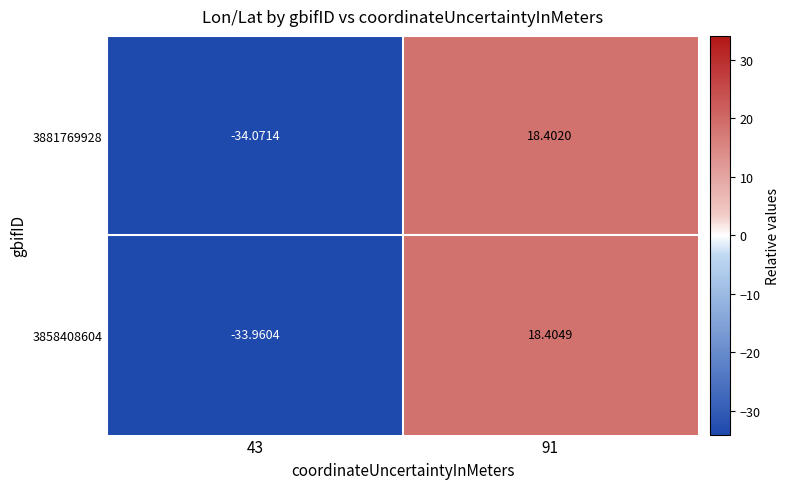

Which series has the widest spread of values?

3881769928